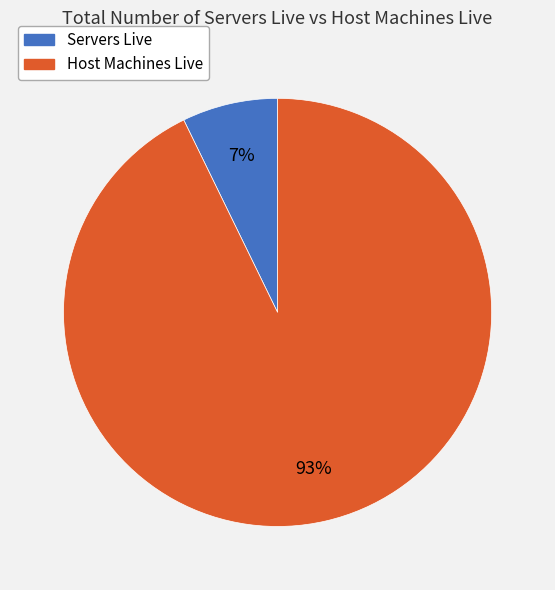

Which has a higher value, Servers Live or Host Machines Live?

Host Machines Live